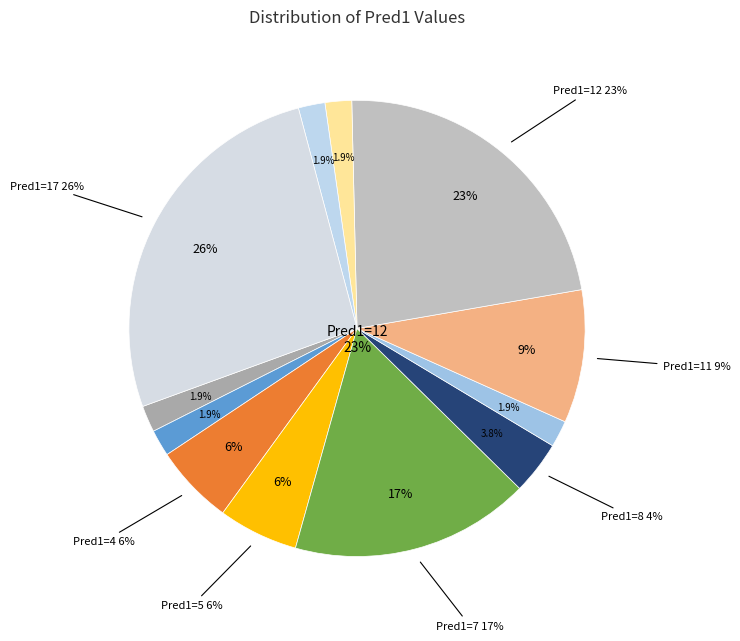

To the nearest percent, what is the difference between the largest and smallest slice percentages?

25%